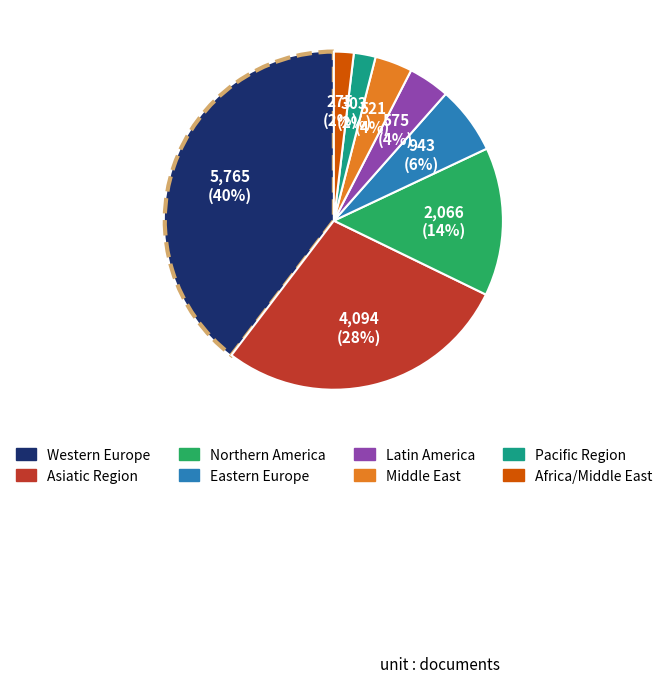

Is the sum of Pacific Region and Middle East greater than half?

No